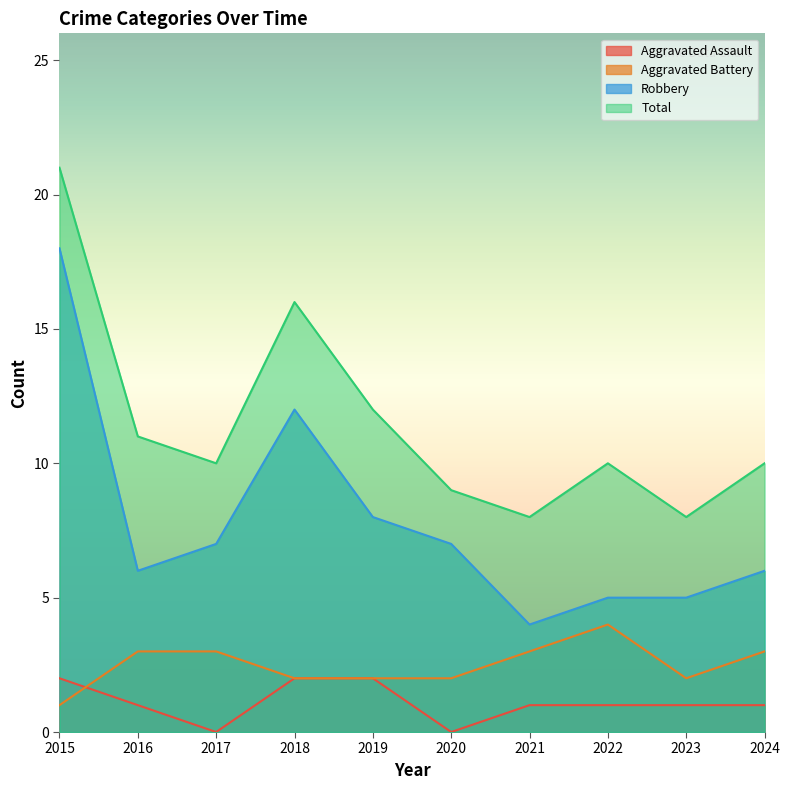

True or false: Aggravated Assault and Robbery intersect in this chart.

False